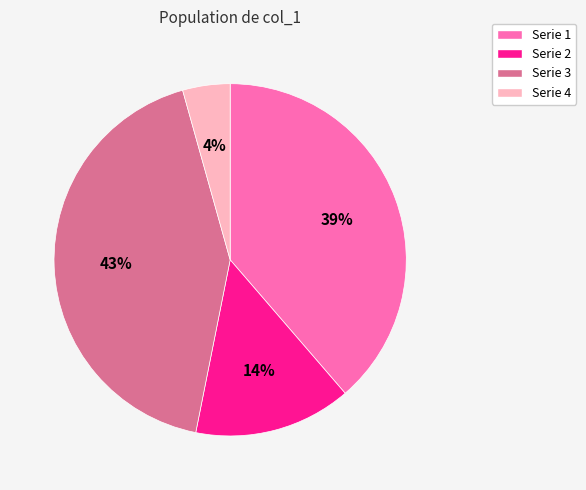

Is there any slice that represents more than half of the pie?

No